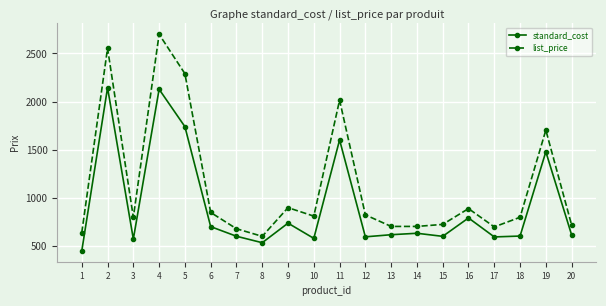

At which label is list_price closest to 1650?

19